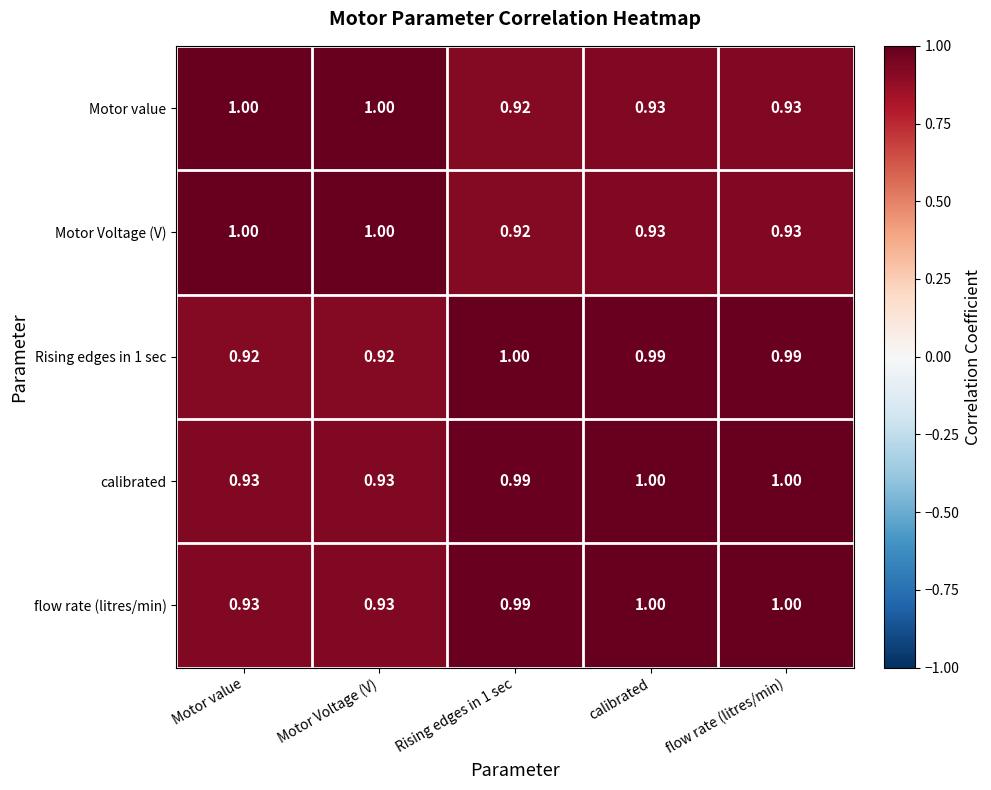

What is the maximum value shown in the chart?

1.0